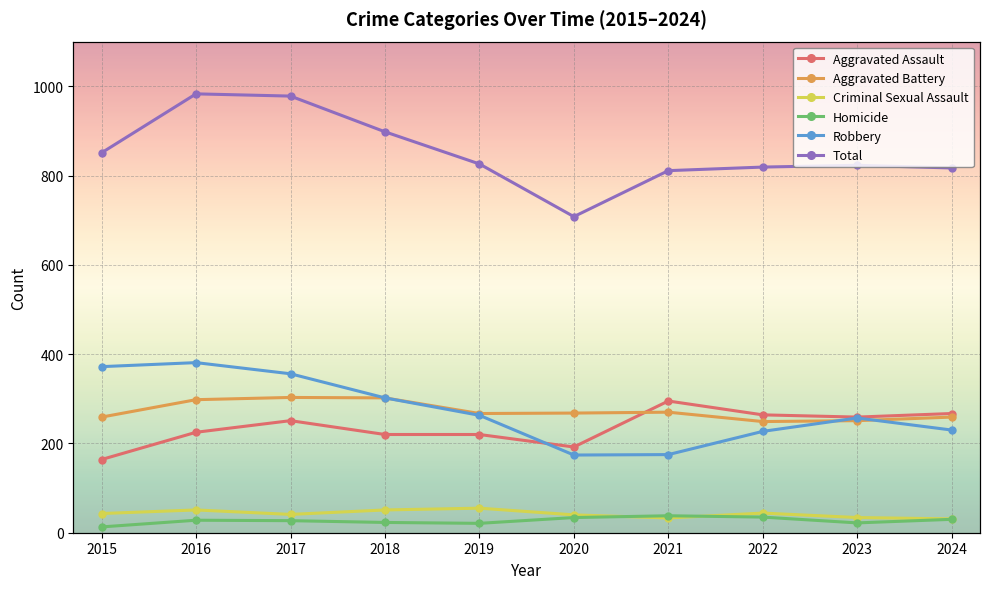

Which series changed the most between 2016 and 2022?

Total